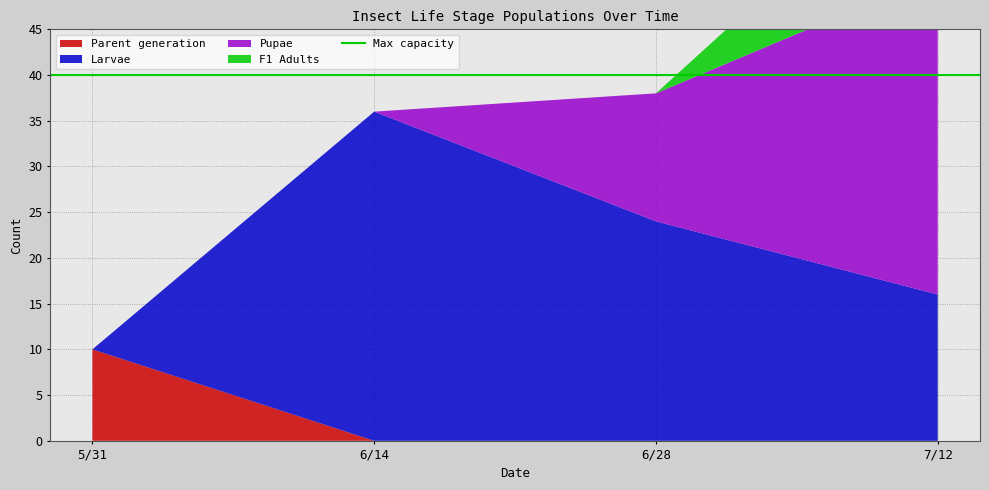

Reading left to right, what are all the values shown in this chart?

Parent generation: 10	0	0	0
Larvae: 0	36	24	16
Pupae: 0	0	14	35
F1 Adults: 0	0	0	15